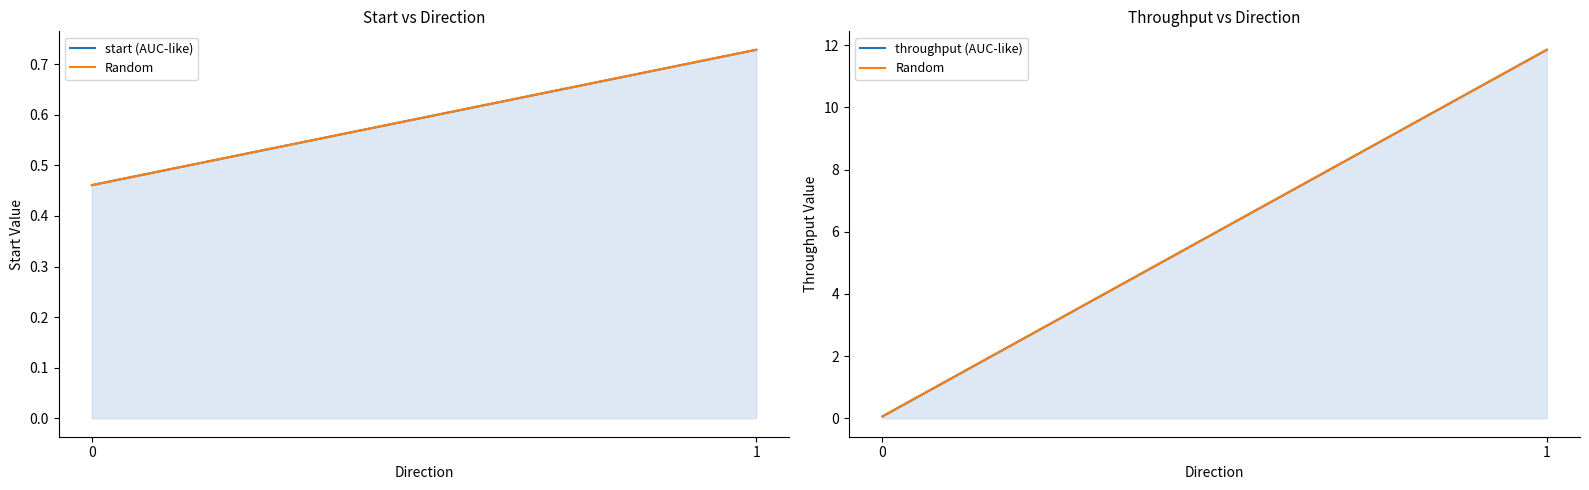

Which series has the widest spread of values?

Random